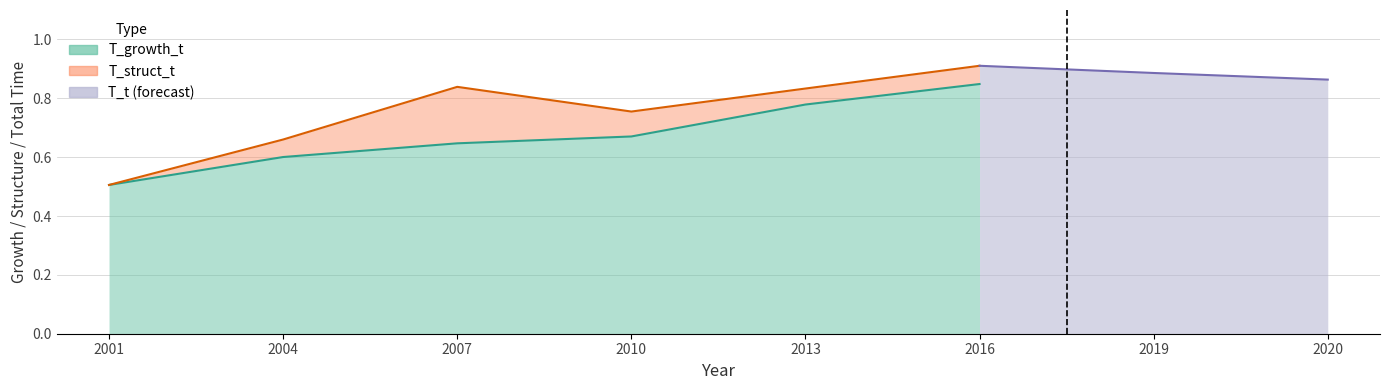

True or false: T_t and T_struct_t cross at least once.

False